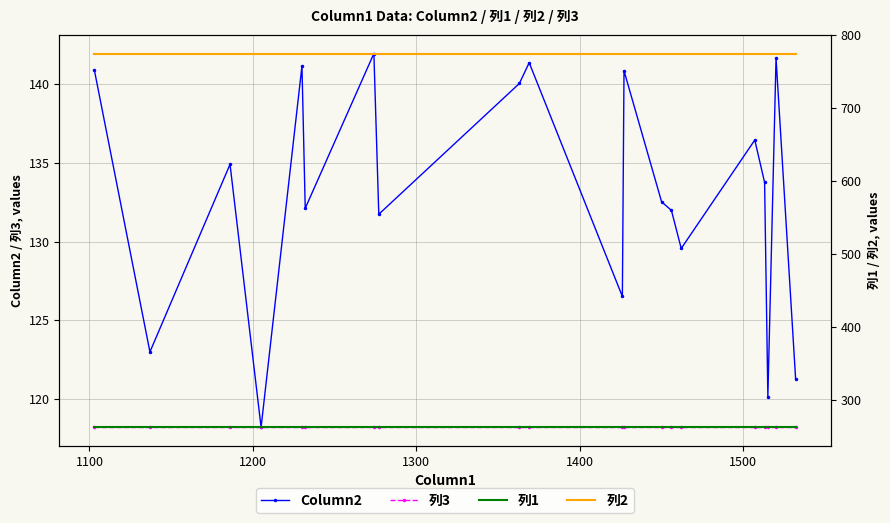

What is the minimum value for Column2?

118.2